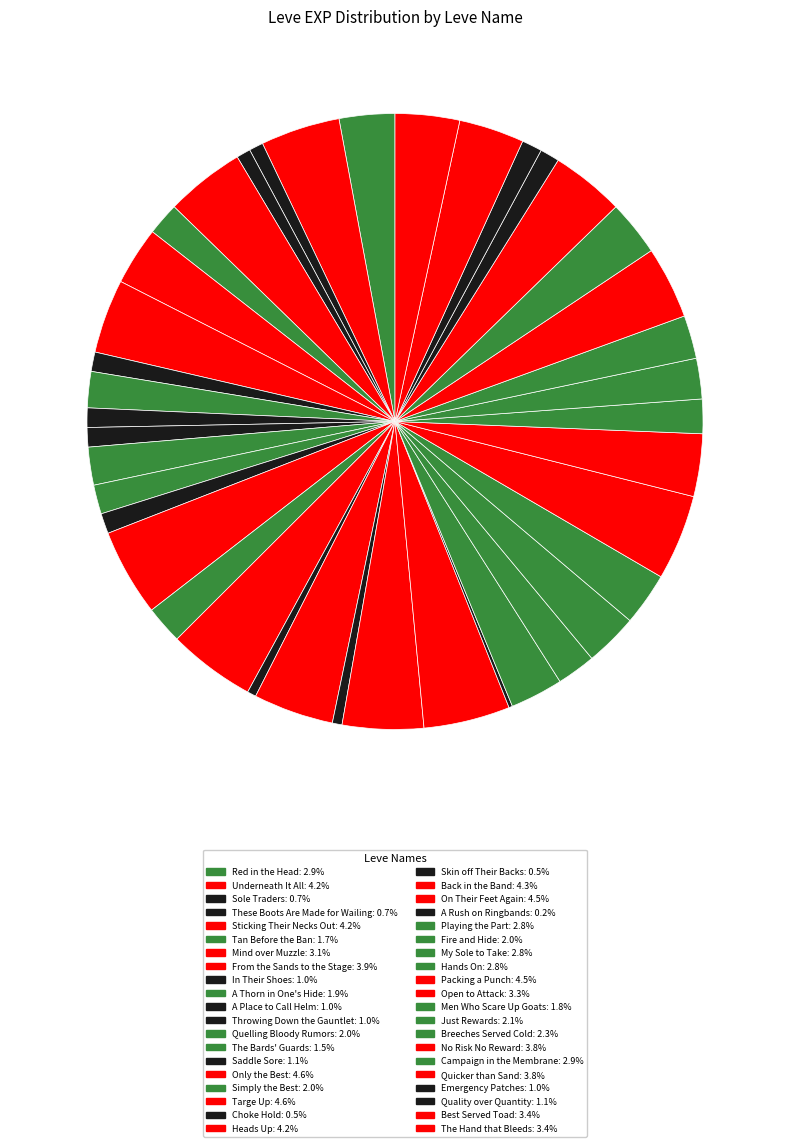

What percentage is the A Thorn in One's Hide slice, to the nearest percent?

2%